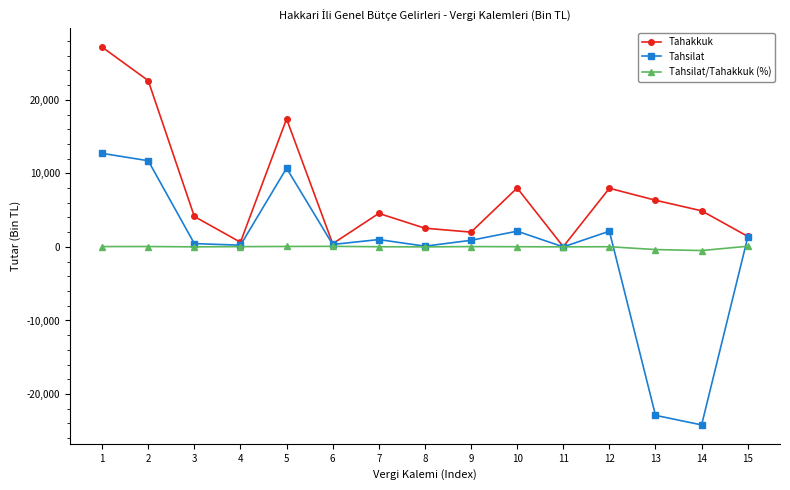

What is the average value of the Tahakkuk series?

7346.5